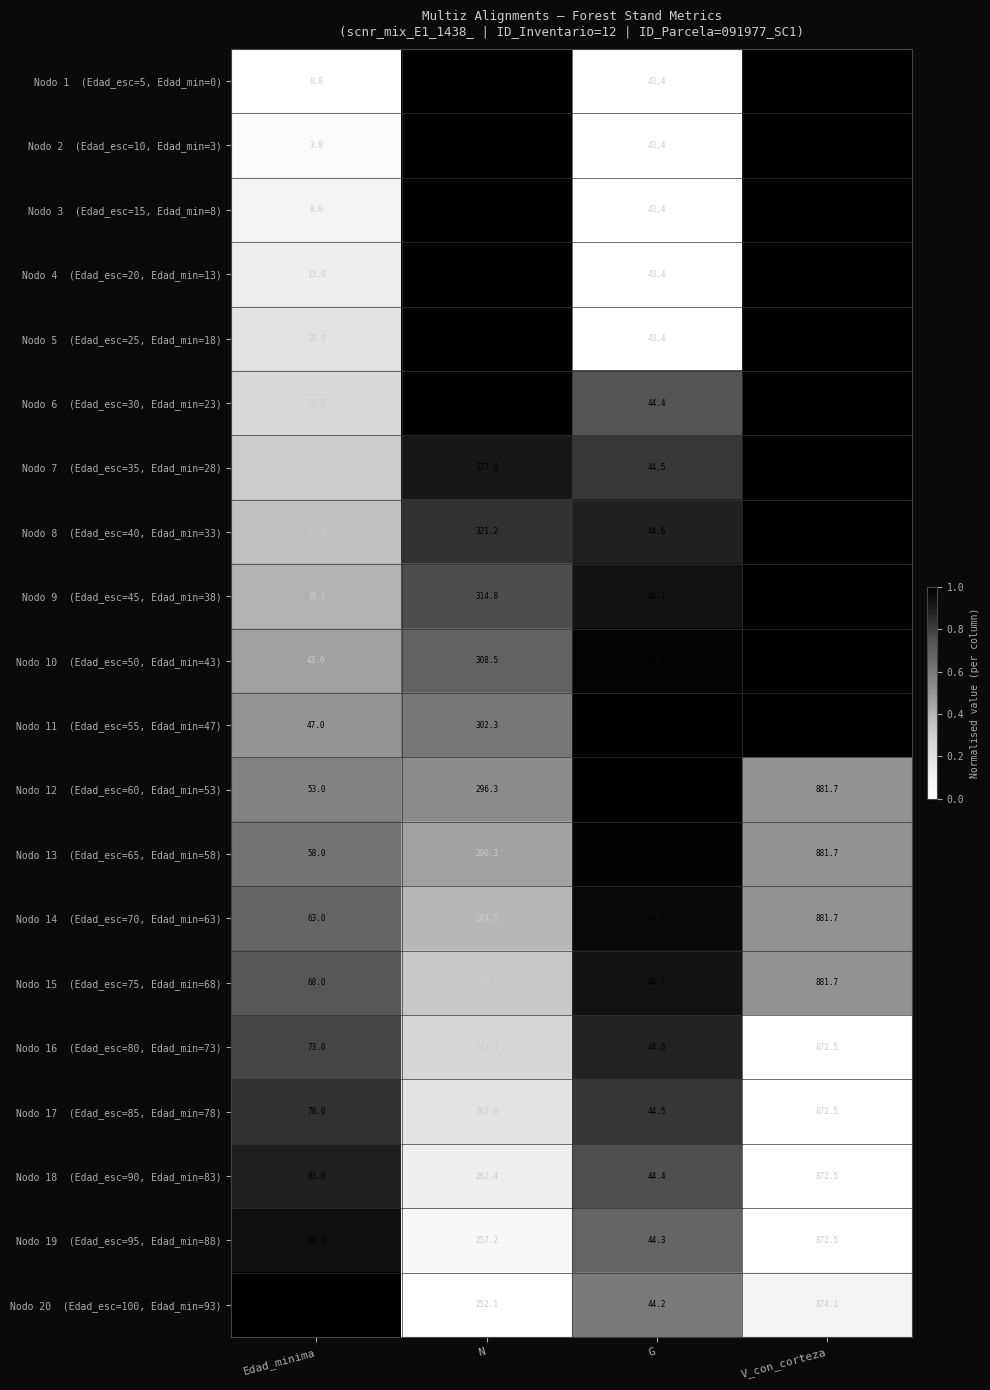

What is the difference between the highest and lowest values at N?

82.3